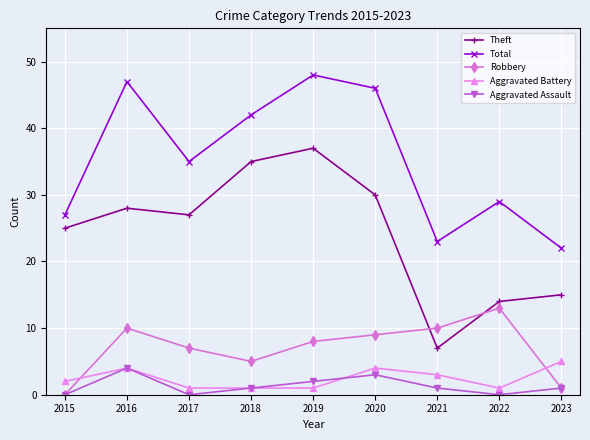

The Total series shows 47 at 2016. True or false?

True